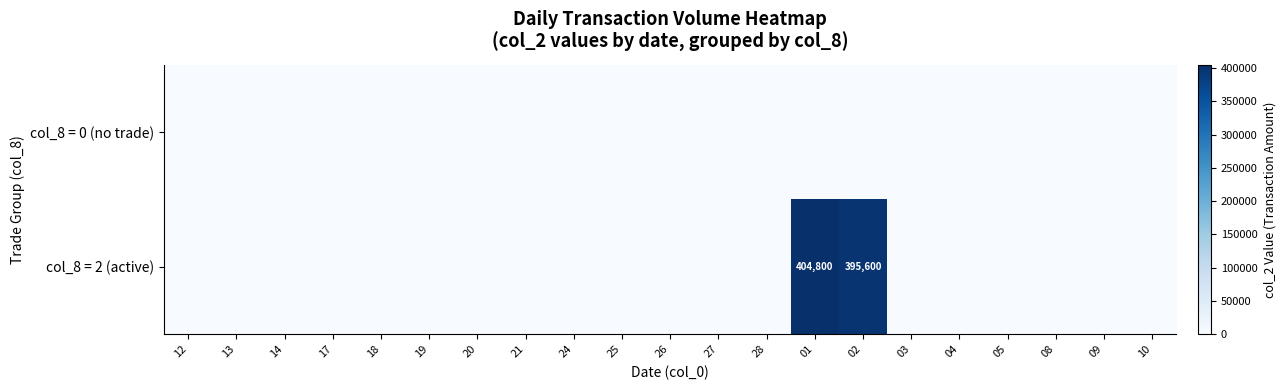

Which series has the largest total across all categories?

col_8 = 2 (active)